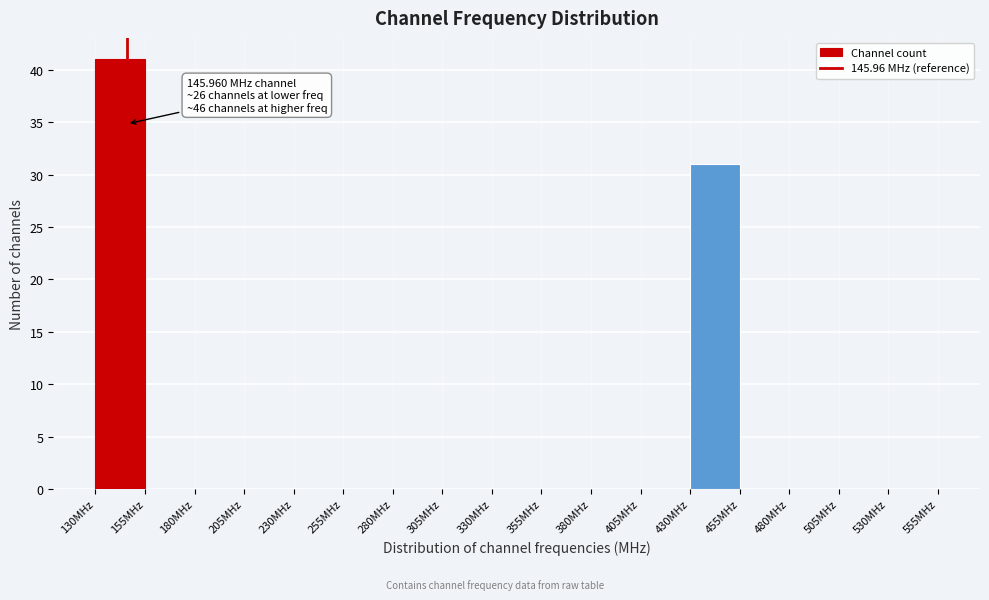

Which range on the x-axis has the tallest bar?

130 to 155